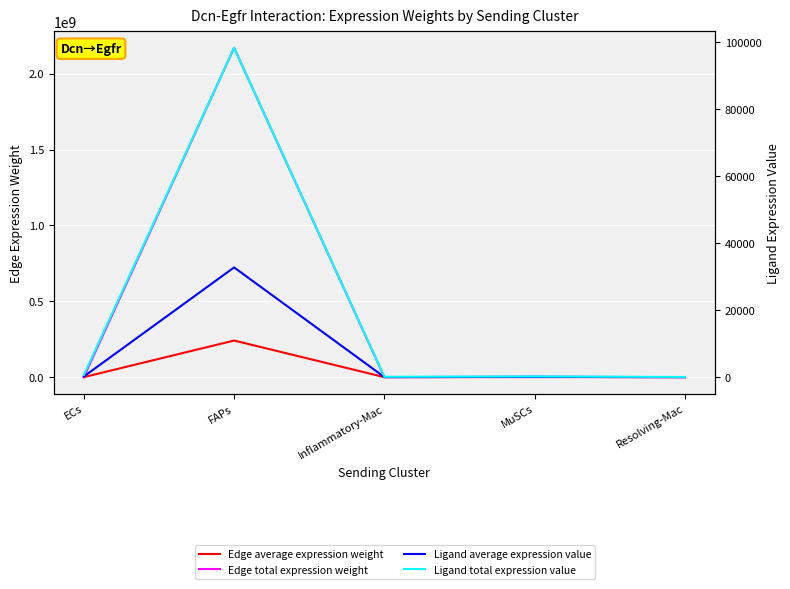

What is the label of the 1st point from the right?

Resolving-Mac